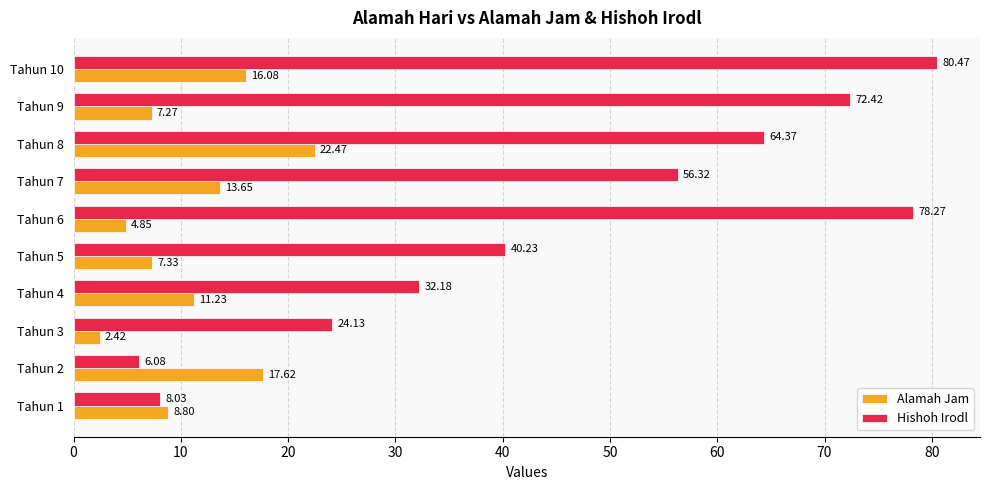

Which series has the largest range (max minus min)?

Hishoh Irodl